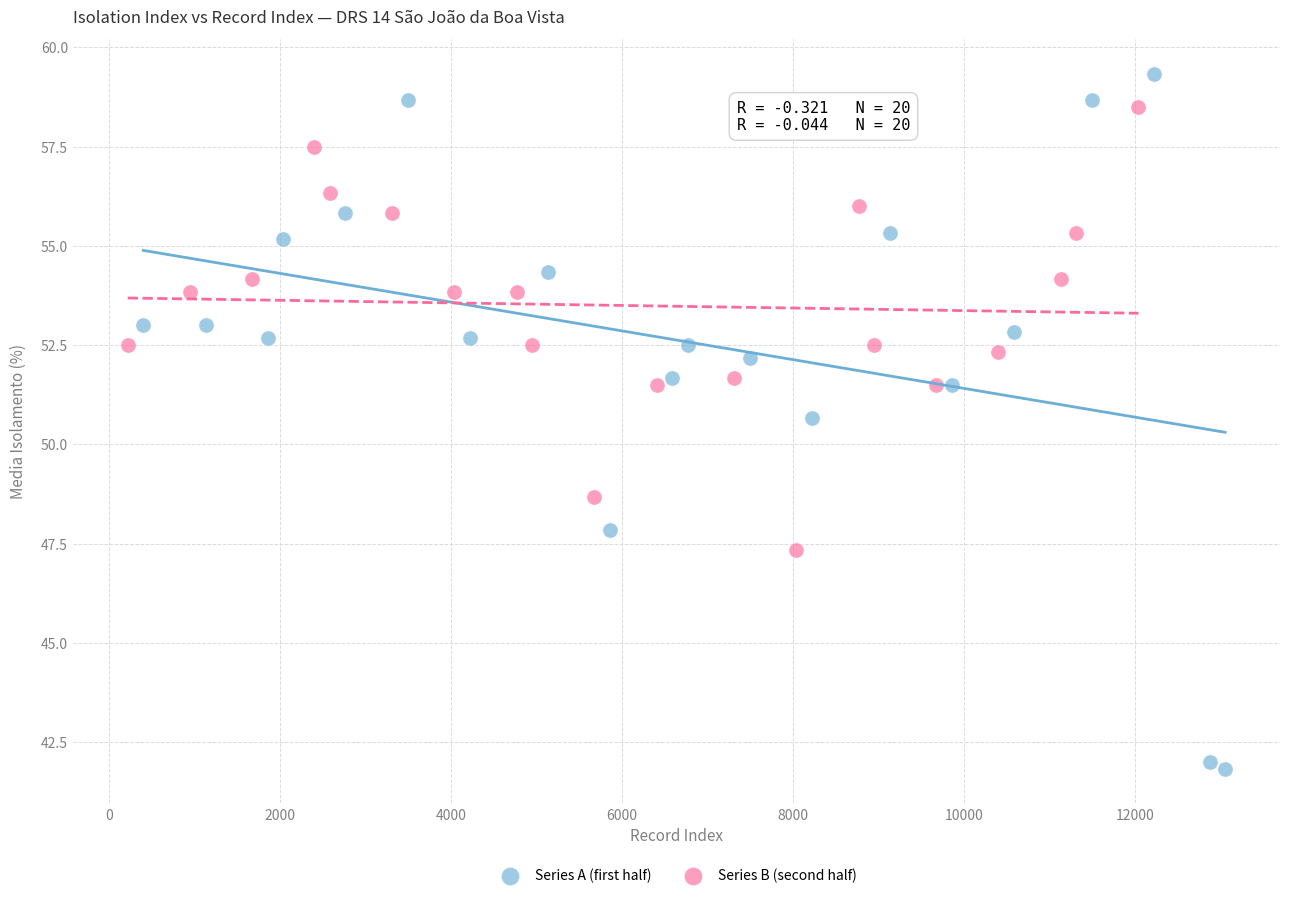

Which series has the largest Y range (max minus min)?

Series A (first half)